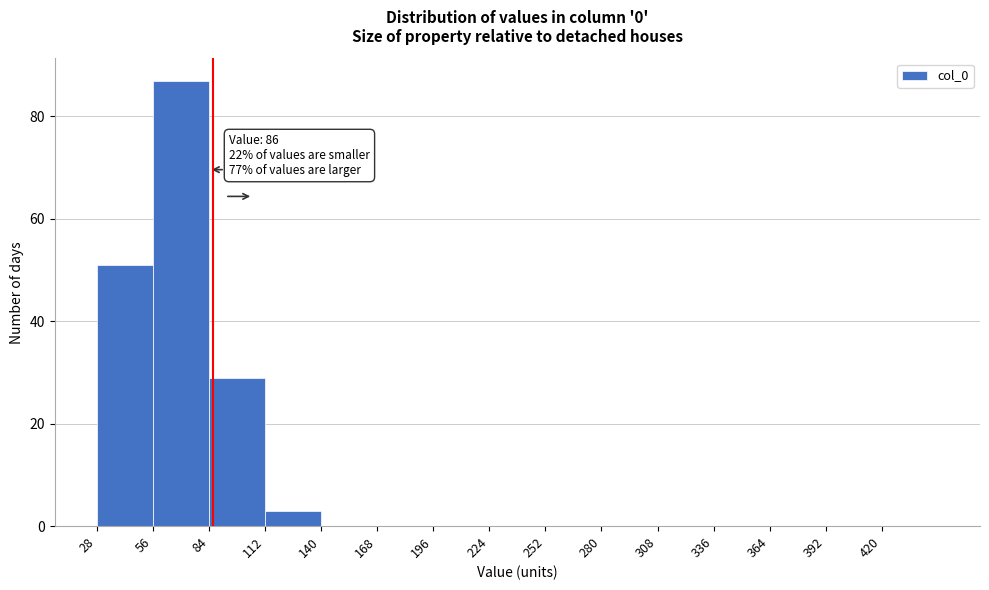

Over which range of the x-axis is the bar tallest?

56 to 84